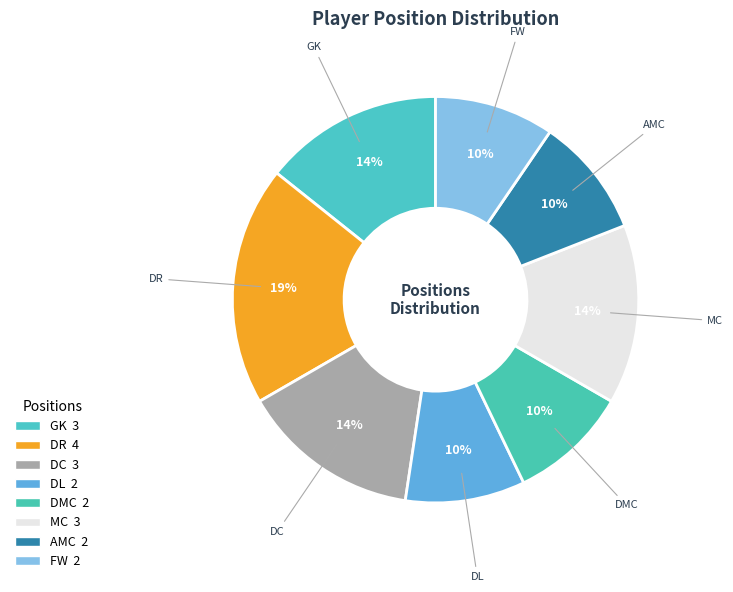

Count the number of slices in the pie.

8